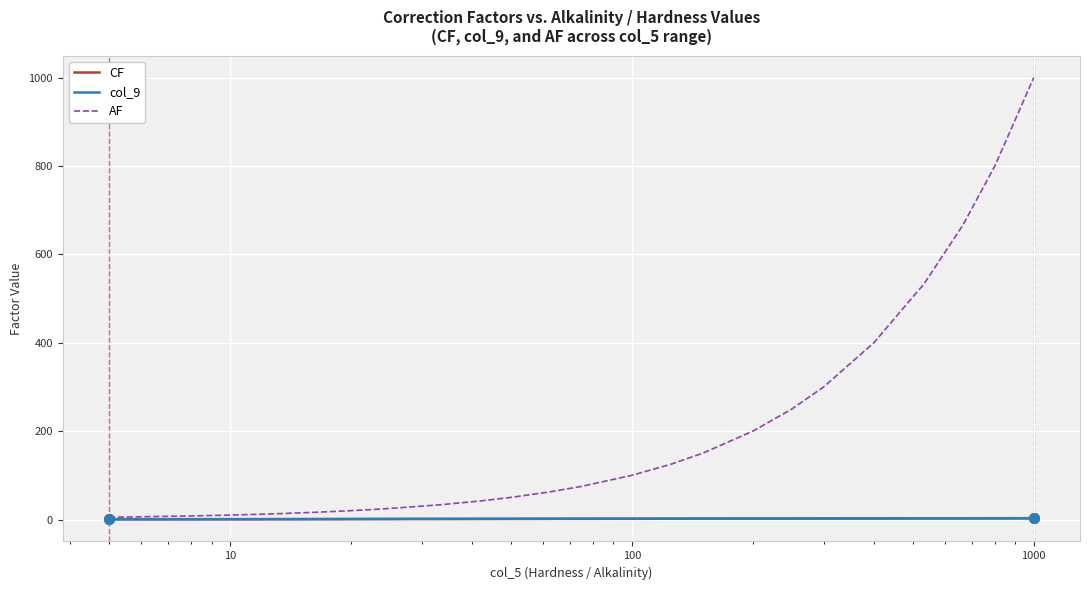

Which series has the largest total across all categories?

AF